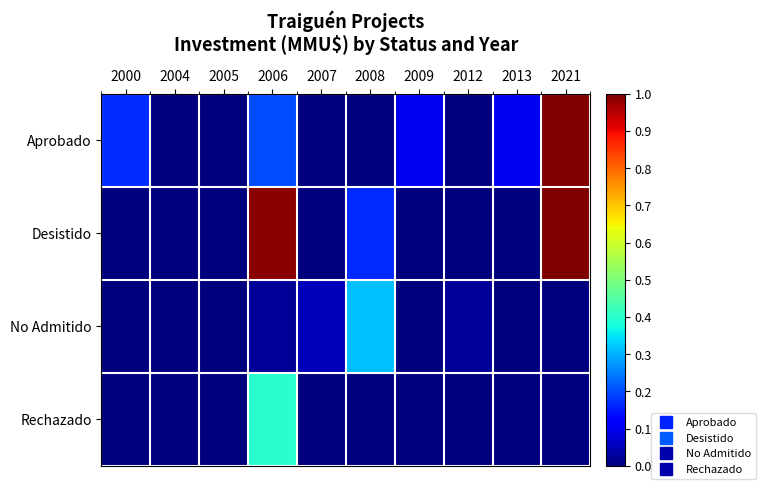

How many distinct data groups are displayed?

4